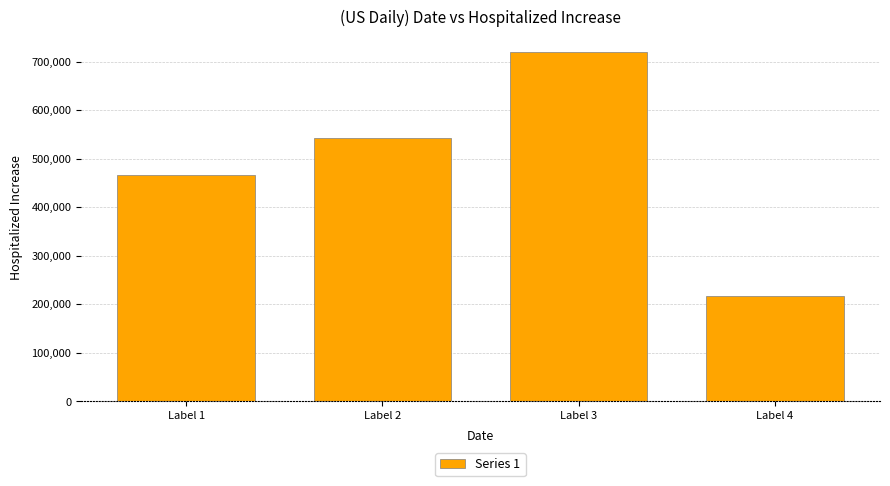

What is the sum of the values at Label 4 and Label 2?

760023